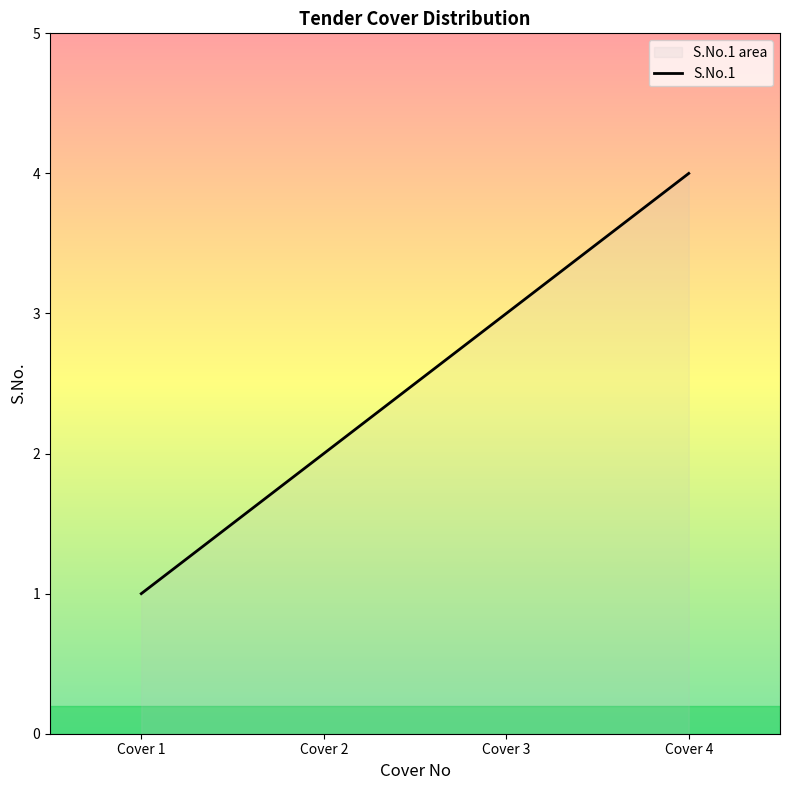

How many lines are shown in the chart?

1